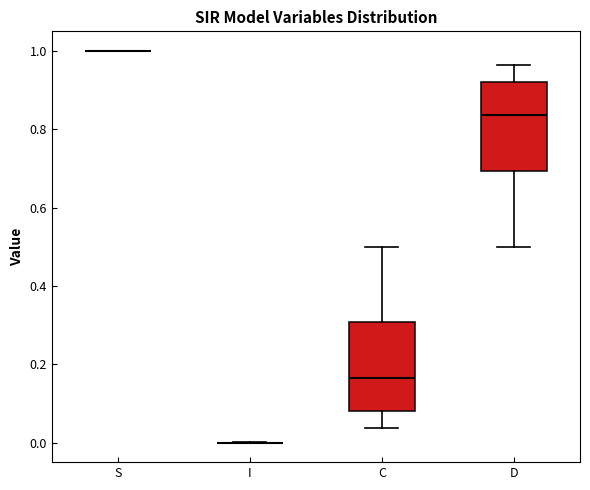

Reading left to right, read every box against the y-axis: the position of its median line, the range the box covers, and the ends of its whiskers. The values are not printed on the chart, so give them approximately, as read against the axis.

S: box collapsed to a line at 1.00, whiskers 1.00 to 1.00
I: box collapsed to a line at 0.00, whiskers 0.00 to 0.00
C: median 0.16, box 0.08 to 0.30, whiskers 0.04 to 0.50
D: median 0.84, box 0.70 to 0.92, whiskers 0.50 to 0.96